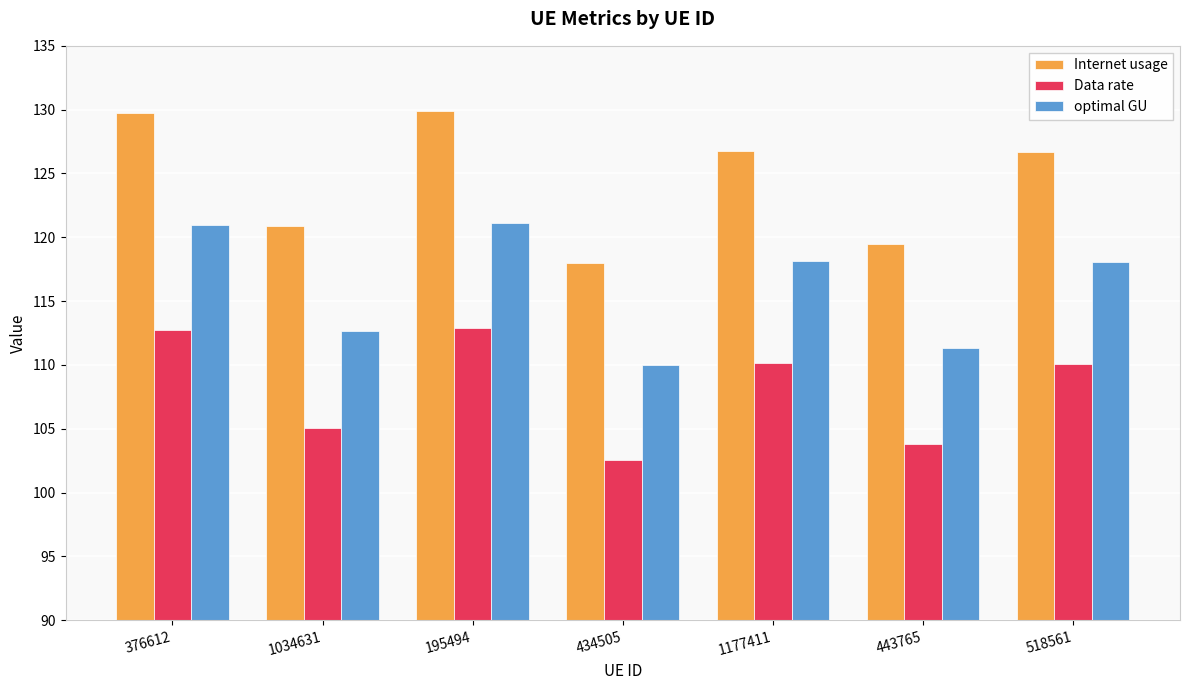

At 1034631, list the series in order from smallest to largest.

Data rate, optimal GU, Internet usage